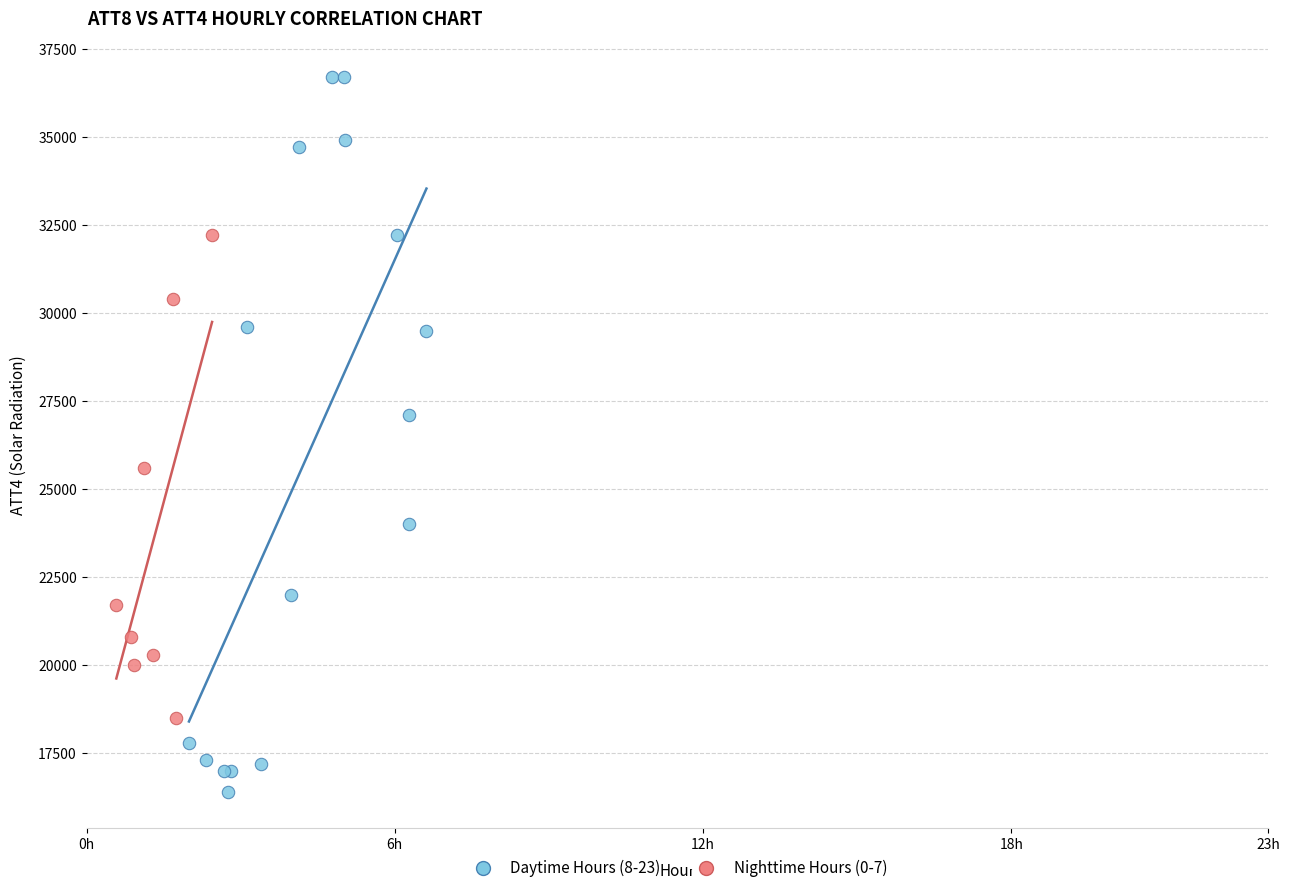

Which series contains the lowest Y value?

Daytime Hours (8-23)